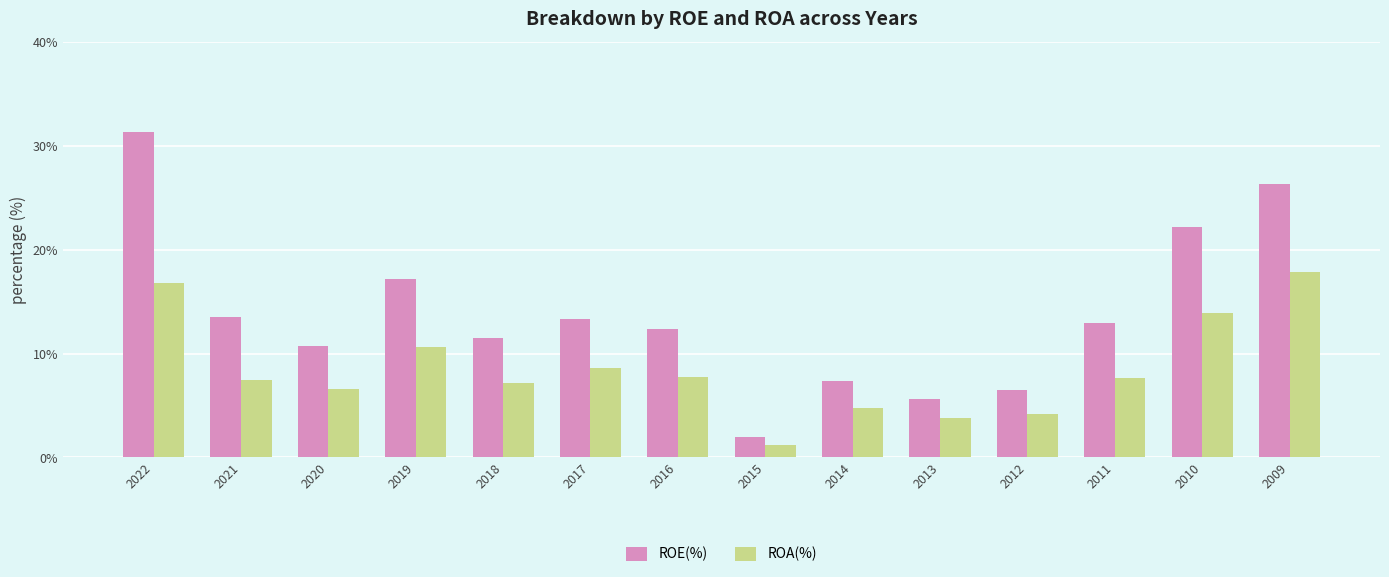

What is the value of the ROA(%) bar at the 5th from the left?

7.2